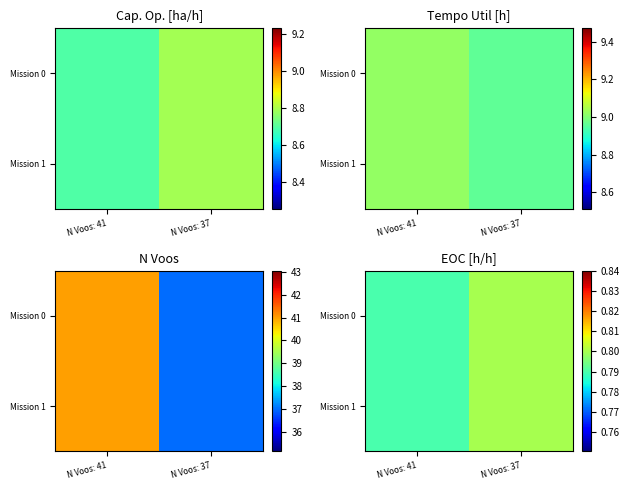

Is it true that Mission 1 equals 0.8 at N Voos: 37?

True